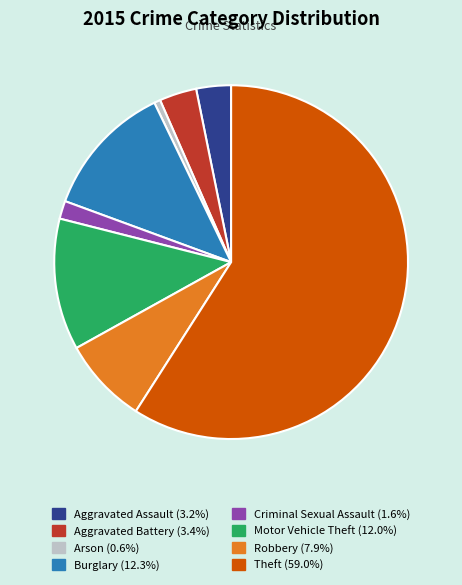

Is there a majority slice in this chart?

Yes